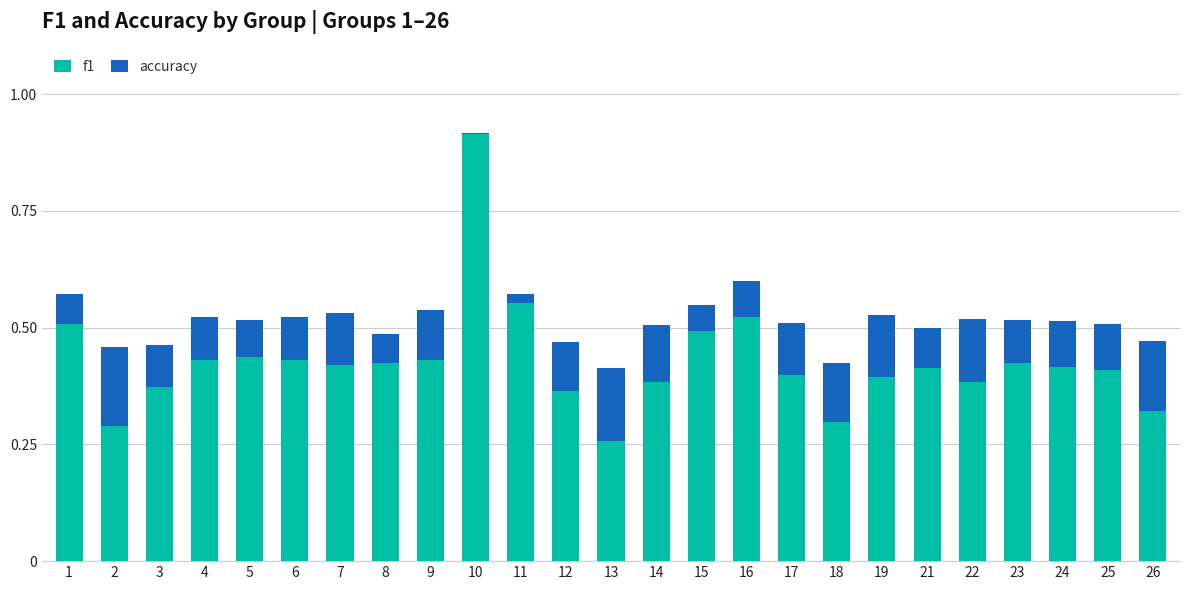

Is it true that f1 equals 0.2 at 23?

False